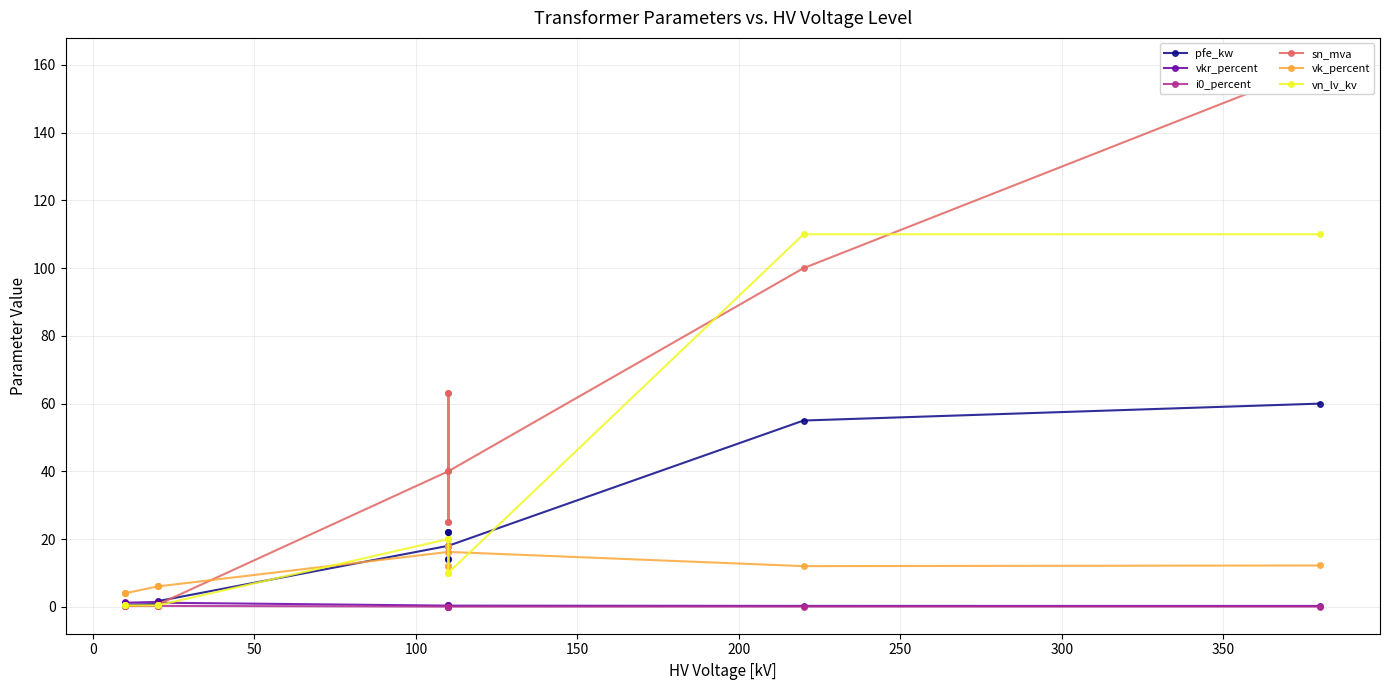

What is the difference between the maximum and minimum values in the sn_mva series?

159.8